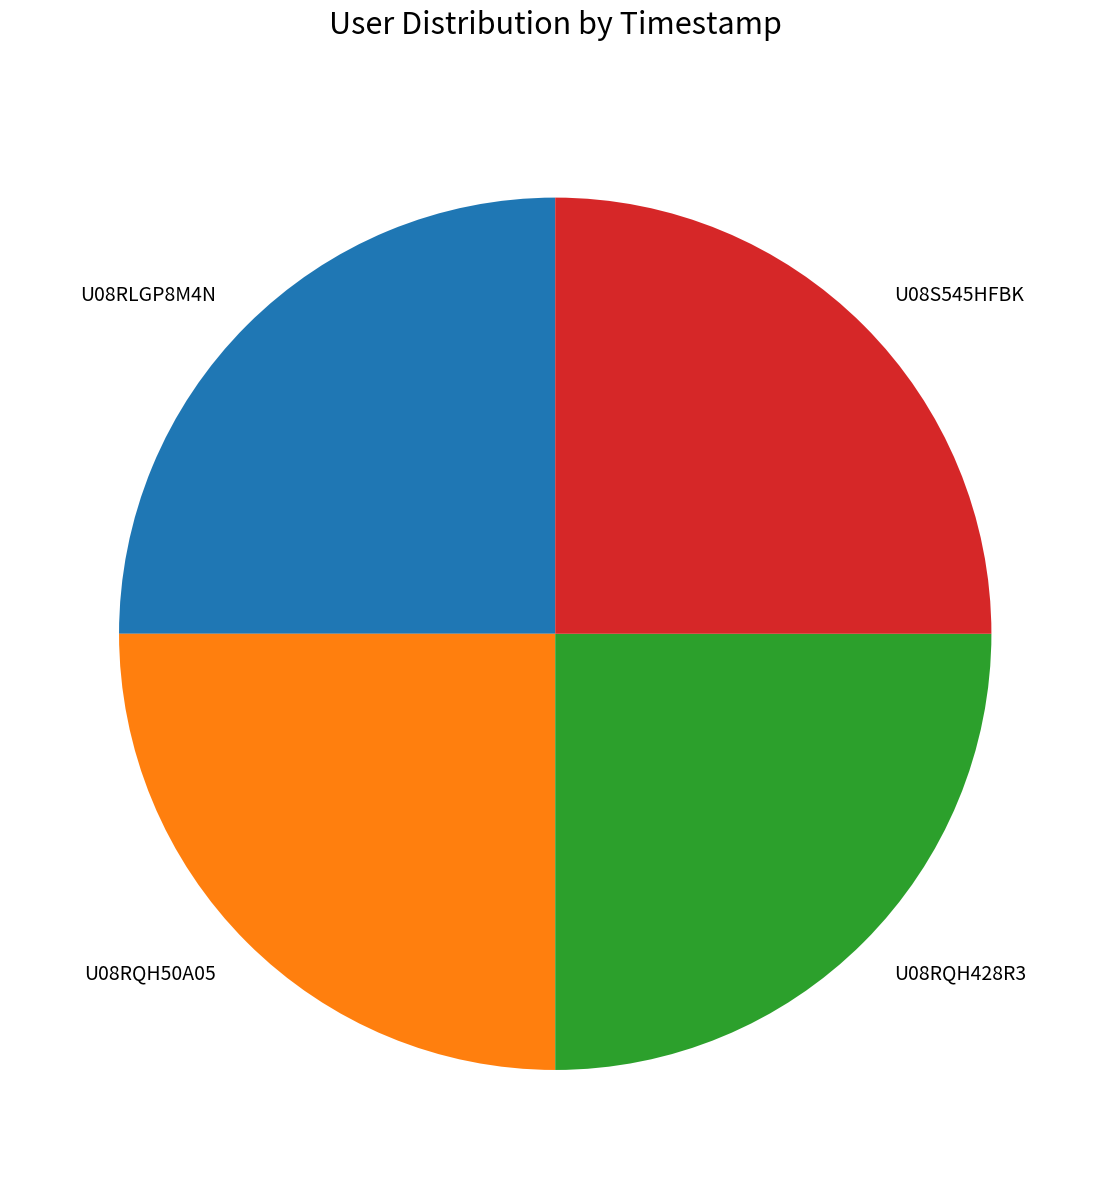

Count the number of slices in the pie.

4